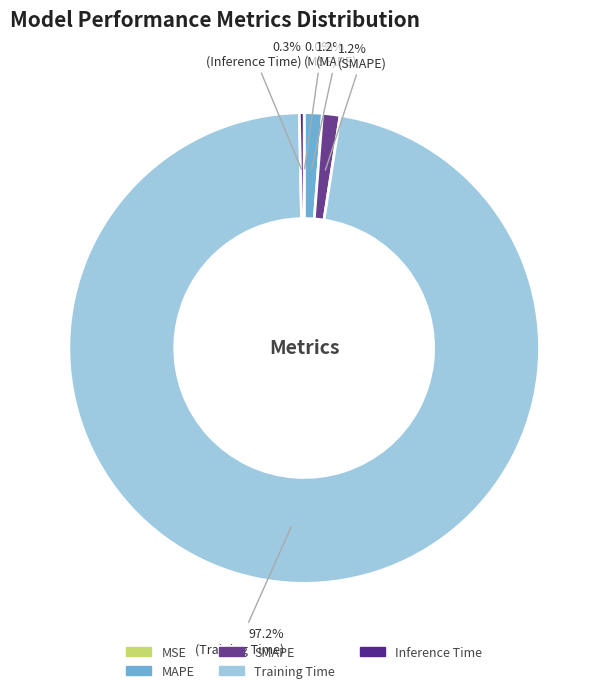

Do Inference Time and MSE together represent more than half of the pie?

No